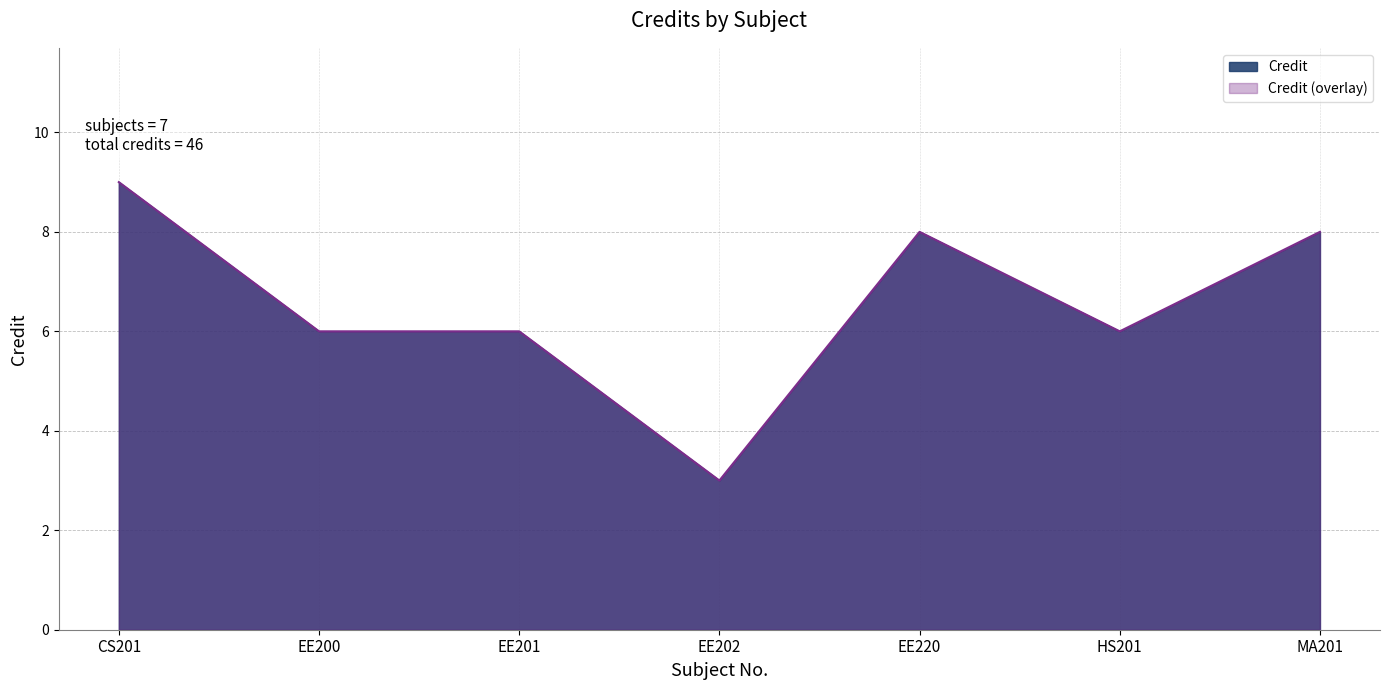

At which label is the value closest to 6?

EE200